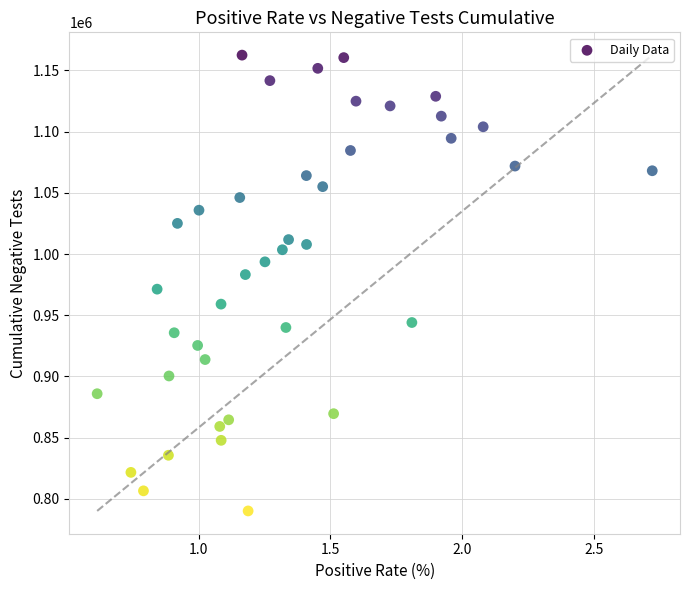

What is the range of Y values (max minus min)?

372539